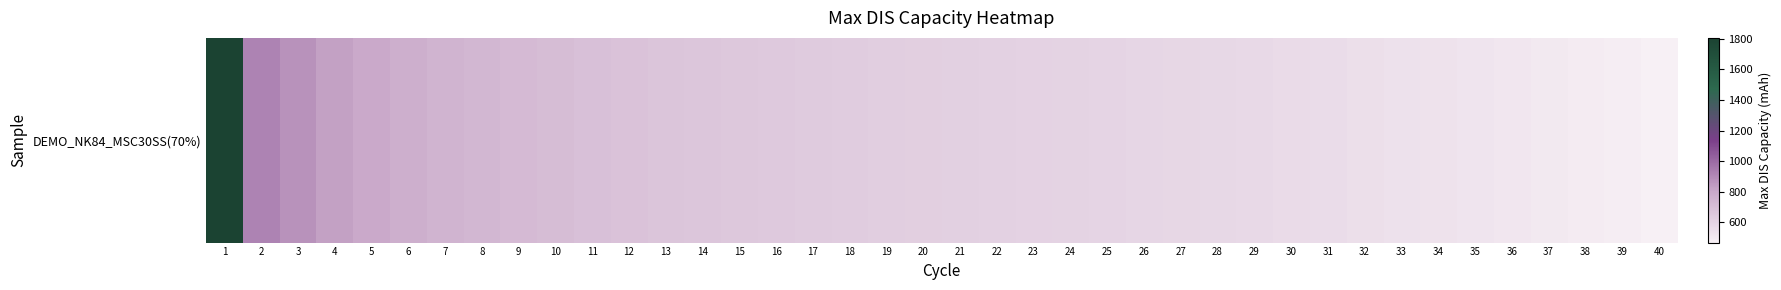

What is the difference between the values at 20 and 15?

32.4